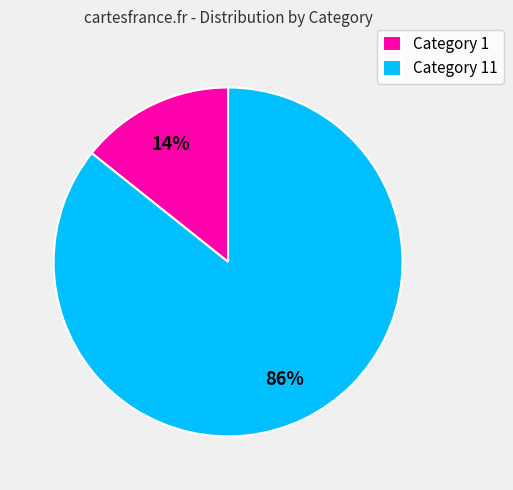

What percentage is the Category 1 slice, to the nearest percent?

14%